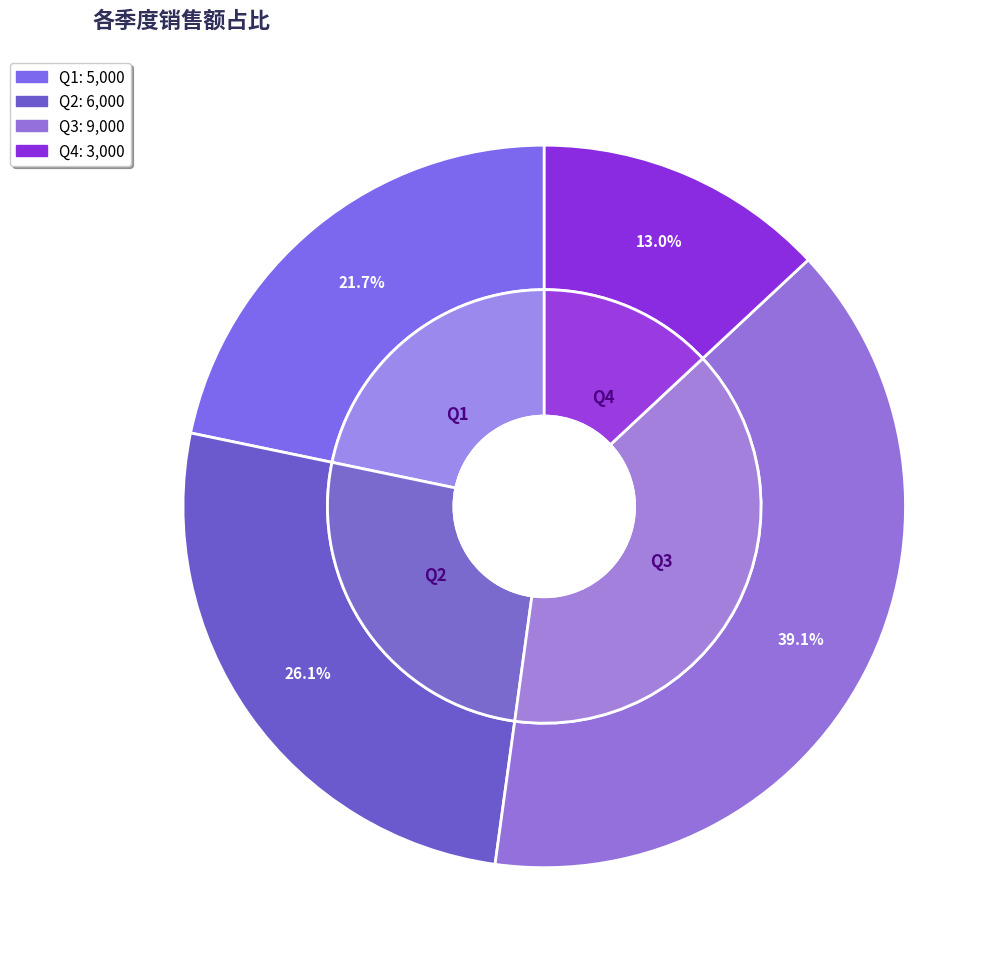

What is the ratio of the value at Q4 to the value at Q1?

0.6